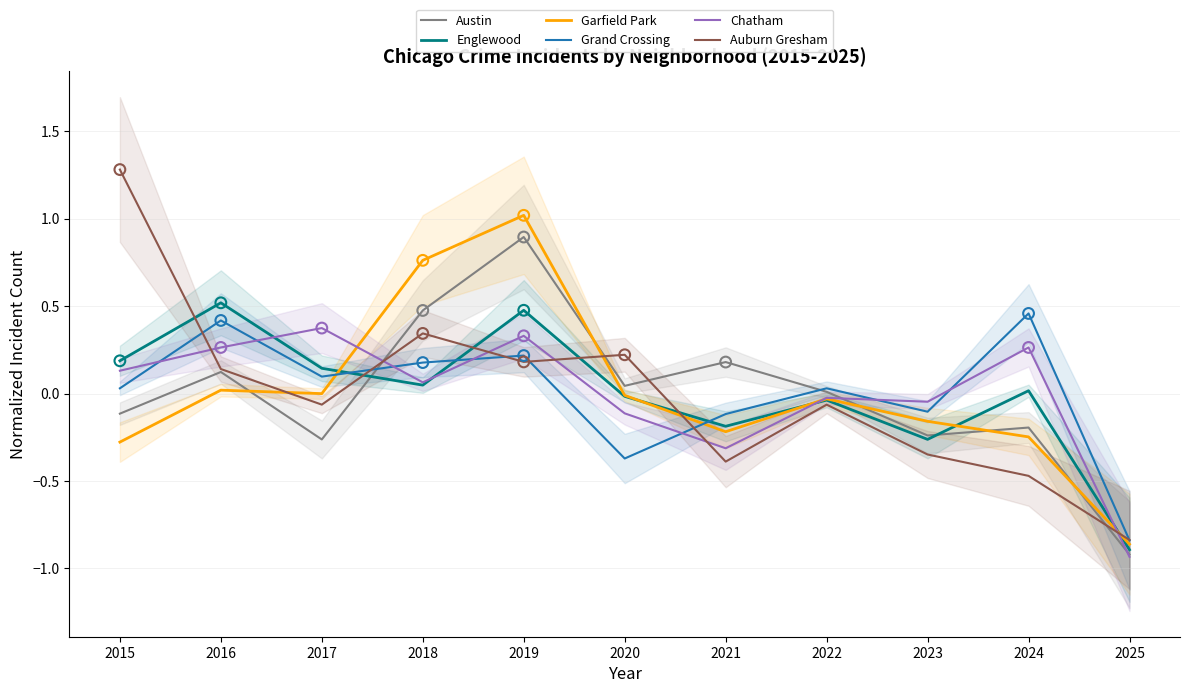

What are all the series names shown in the legend?

Austin, Englewood, Garfield Park, Grand Crossing, Chatham, Auburn Gresham